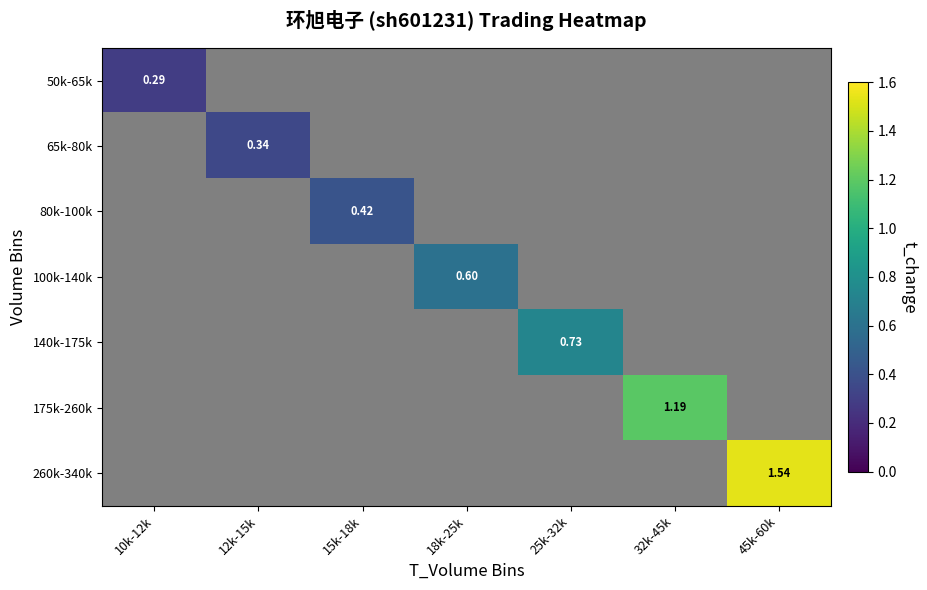

What is the maximum value for 175k-260k?

1.2